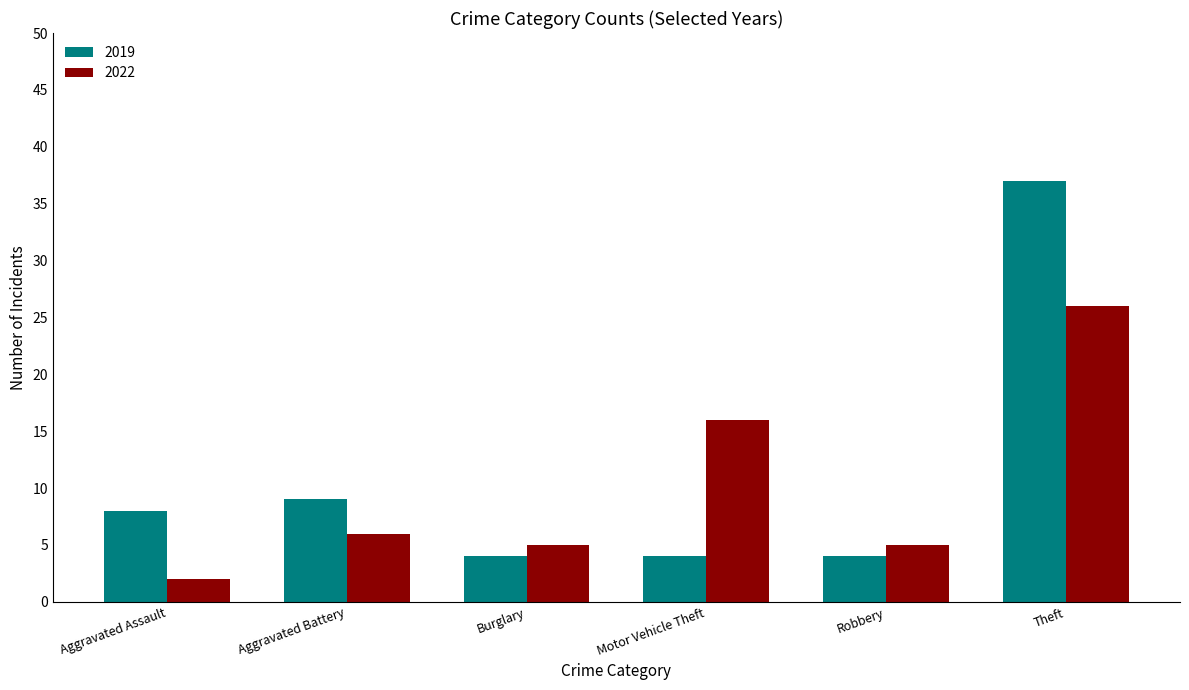

What is the value of the 2022 bar at the 6th from the left?

26